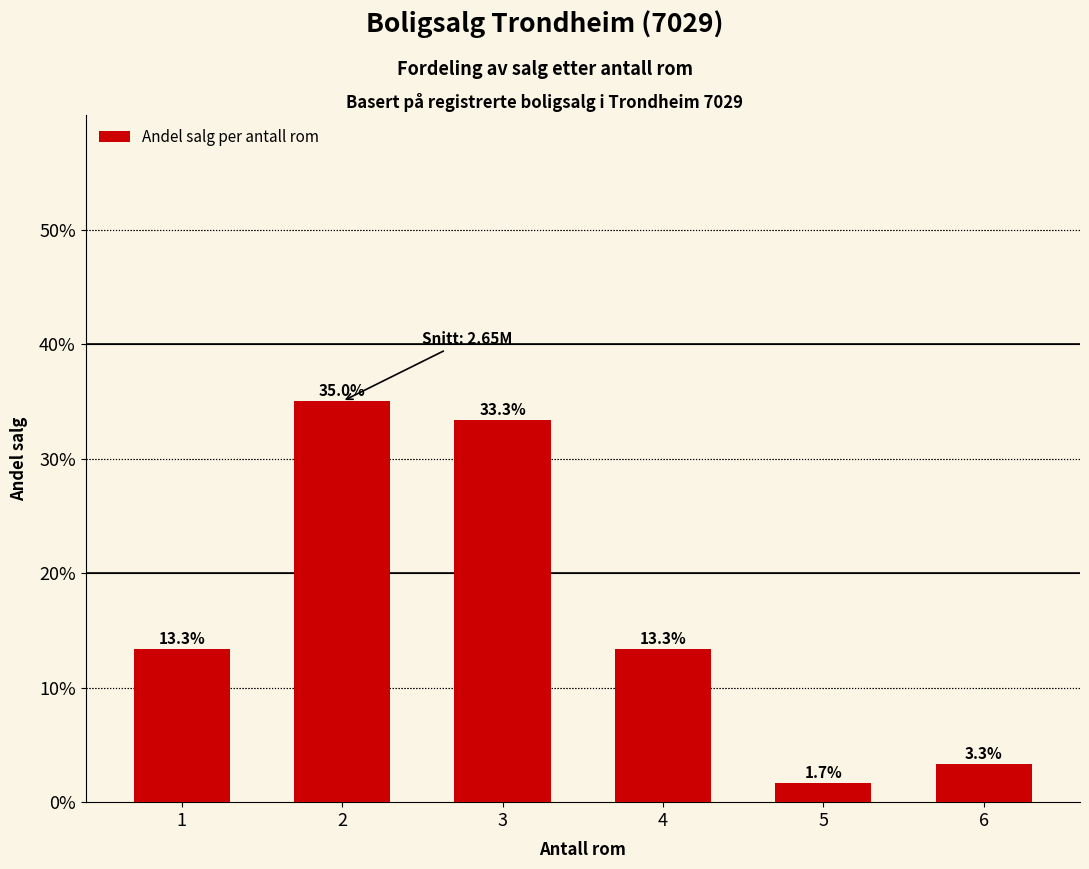

What value does the data have at 1?

0.1